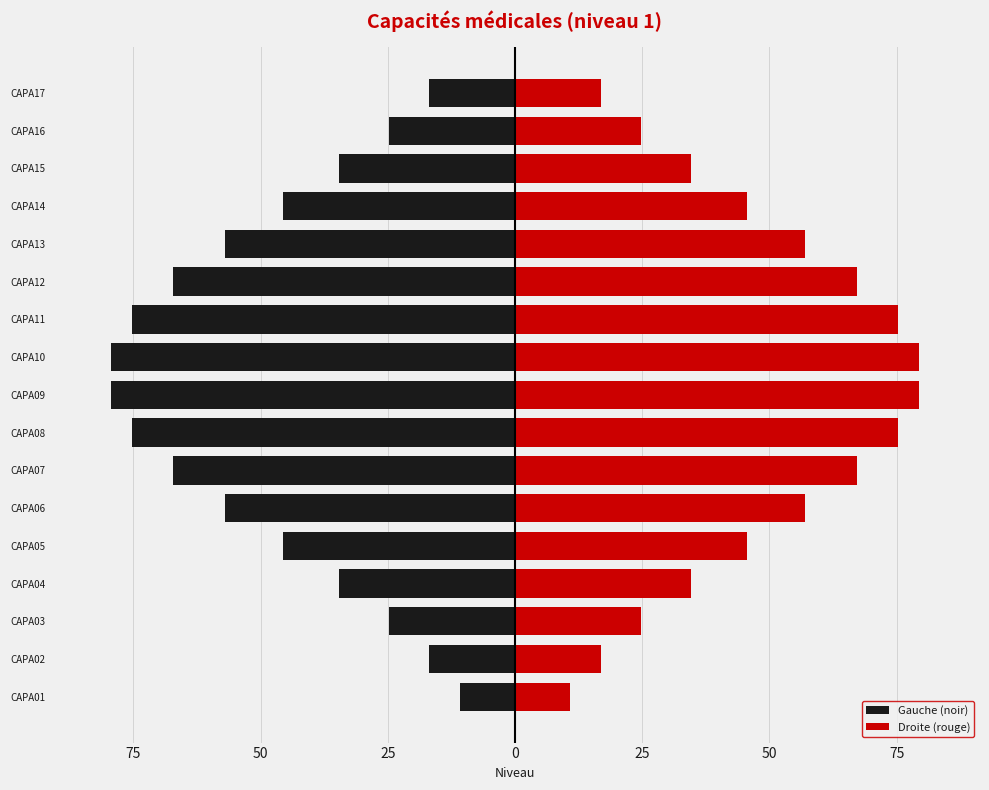

Reading right to left, what are all the values shown in this chart?

Gauche (noir): -16.9	-24.8	-34.6	-45.7	-57.0	-67.3	-75.2	-79.4	-79.4	-75.2	-67.3	-57.0	-45.7	-34.6	-24.8	-16.9	-10.8
Droite (rouge): 16.9	24.8	34.6	45.7	57.0	67.3	75.2	79.4	79.4	75.2	67.3	57.0	45.7	34.6	24.8	16.9	10.8